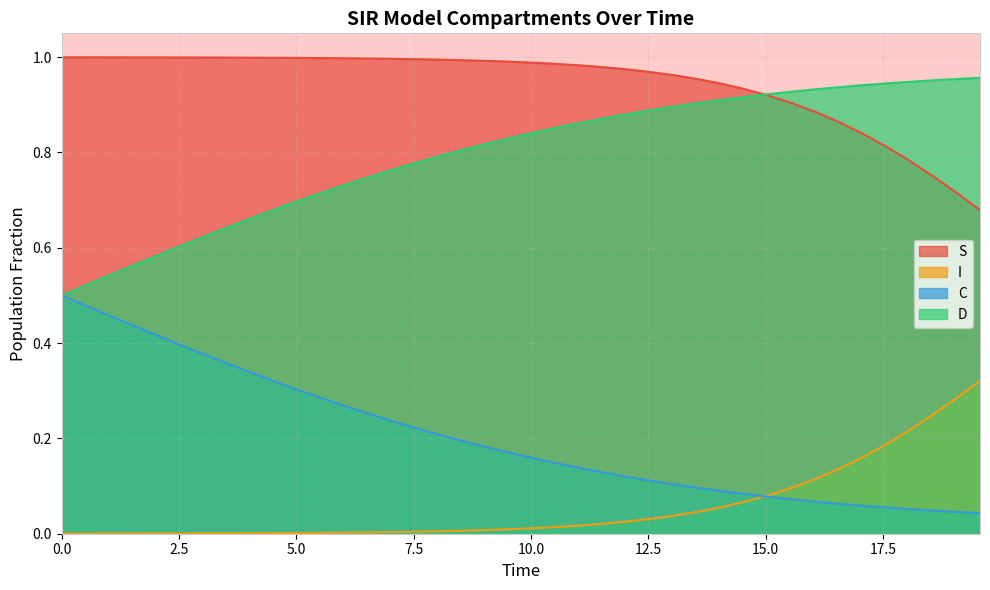

What is the difference between the second highest and second lowest values in the I series?

0.3